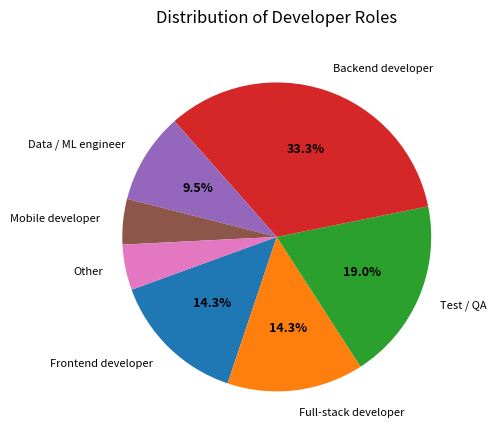

Which slice is the largest?

Backend developer